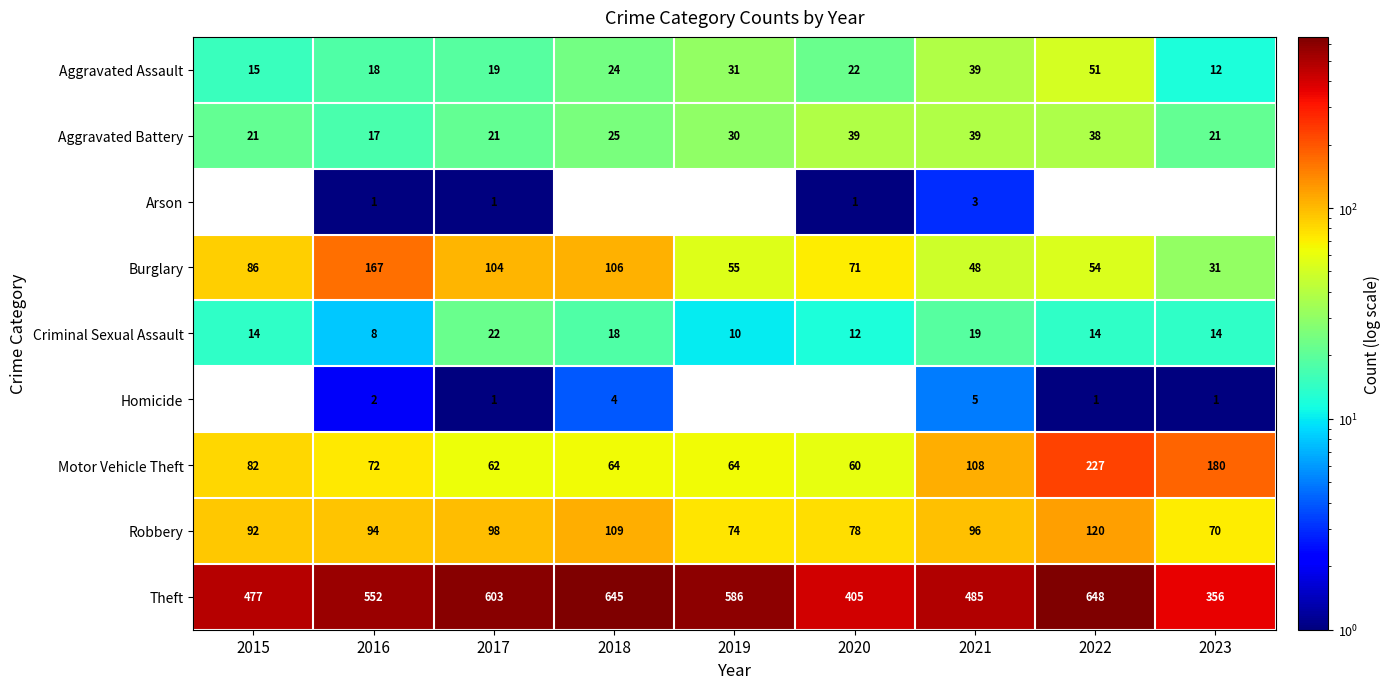

What is the difference between the highest and lowest values at 2019?

576.0